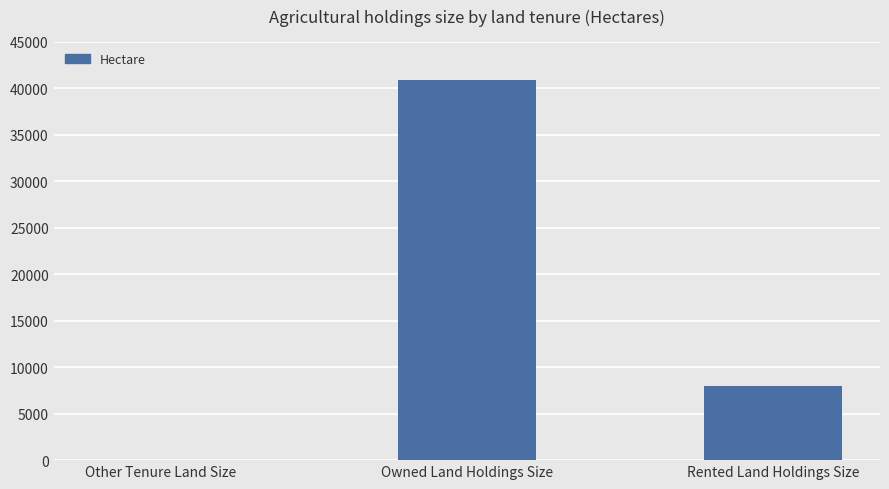

Which label corresponds to the largest value in the chart?

Owned Land Holdings Size